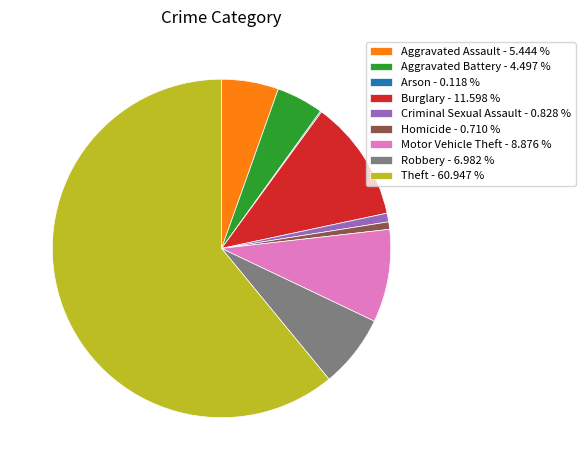

Is Motor Vehicle Theft - 8.876 % the majority of the pie?

No